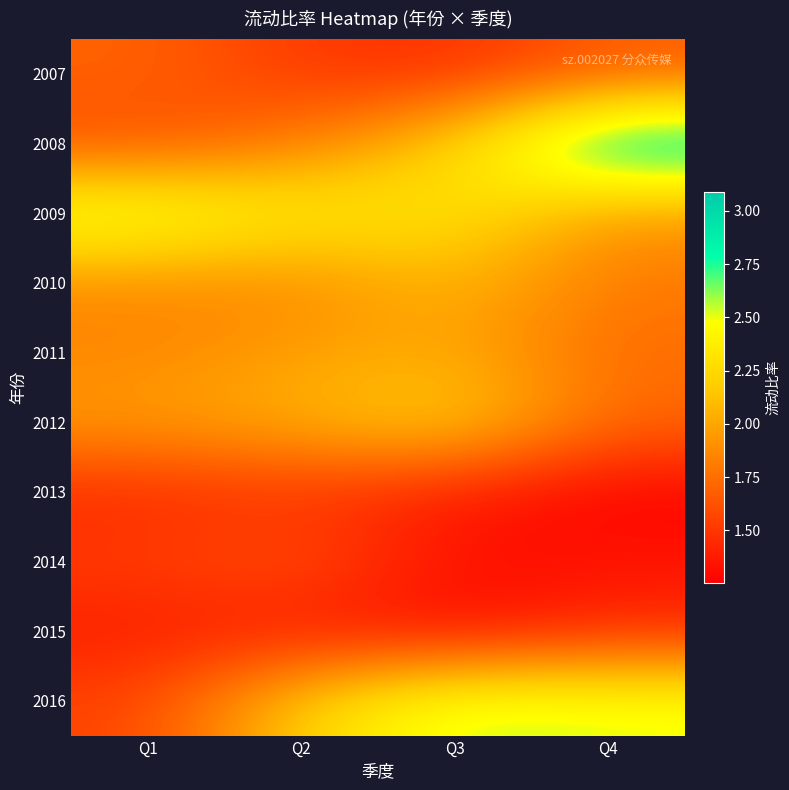

Reading right to left, extract all data points from this chart.

2007: Q4=1.7	Q3=1.5	Q2=1.5	Q1=1.7
2008: Q4=3.1	Q3=2.2	Q2=1.8	Q1=1.6
2009: Q4=1.9	Q3=2.3	Q2=2.4	Q1=2.6
2010: Q4=1.8	Q3=2.1	Q2=1.9	Q1=1.9
2011: Q4=1.7	Q3=2.0	Q2=2.0	Q1=1.9
2012: Q4=1.7	Q3=2.2	Q2=2.1	Q1=2.0
2013: Q4=1.3	Q3=1.4	Q2=1.5	Q1=1.4
2014: Q4=1.4	Q3=1.3	Q2=1.6	Q1=1.5
2015: Q4=1.4	Q3=1.3	Q2=1.4	Q1=1.4
2016: Q4=2.5	Q3=2.6	Q2=2.2	Q1=1.6